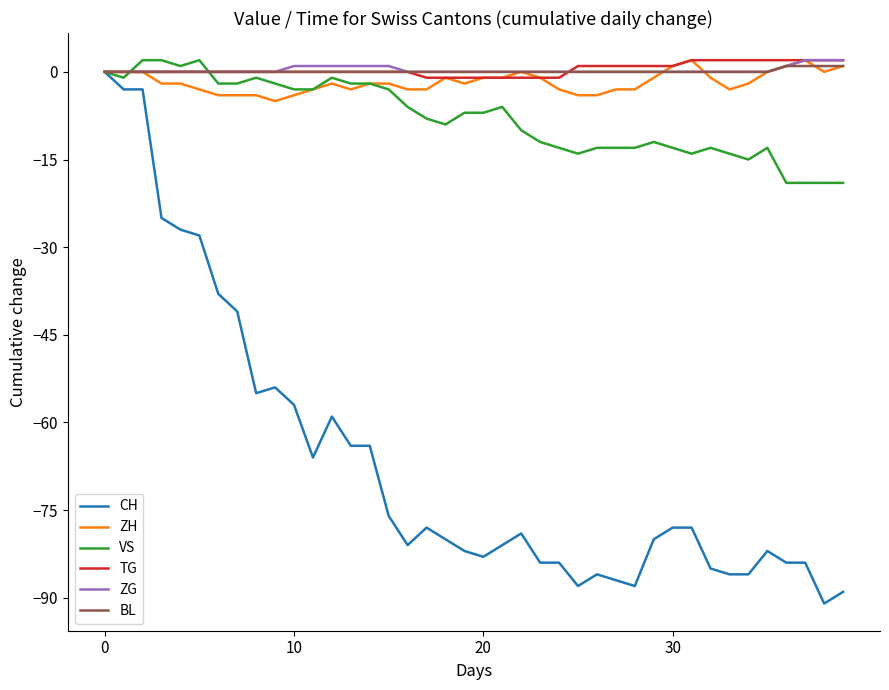

Where is the first local maximum for ZH?

12